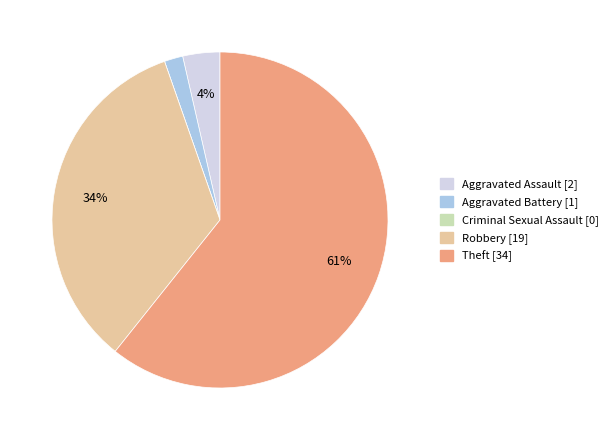

Which category accounts for the majority?

Theft